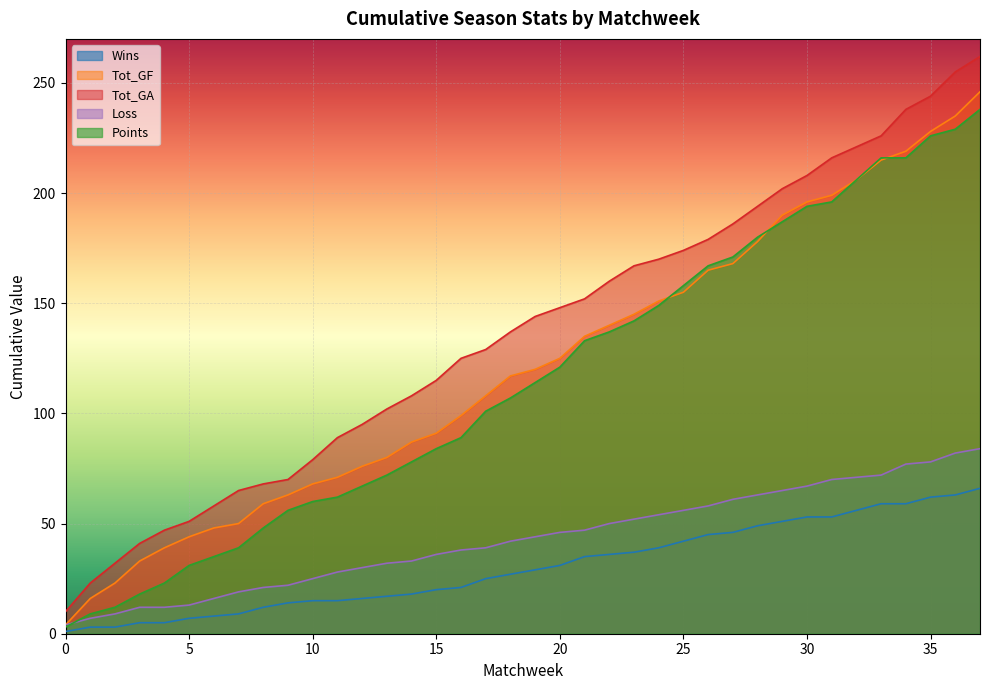

Rank the categories by Wins value from highest to lowest.

37, 36, 35, 33, 34, 32, 30, 31, 29, 28, 27, 26, 25, 24, 23, 22, 21, 20, 19, 18, 17, 16, 15, 14, 13, 12, 10, 11, 9, 8, 7, 6, 5, 3, 4, 1, 2, 0